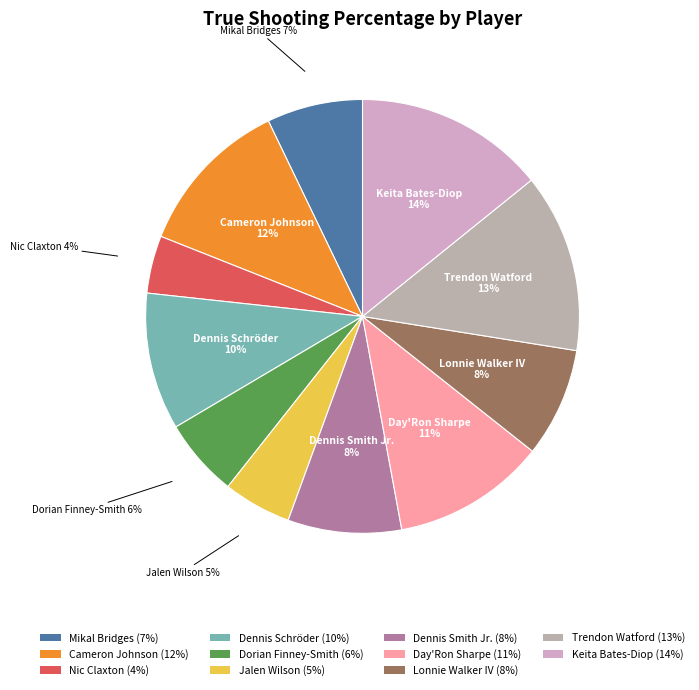

The Dennis Smith Jr. slice represents 2% of the pie. True or false?

False